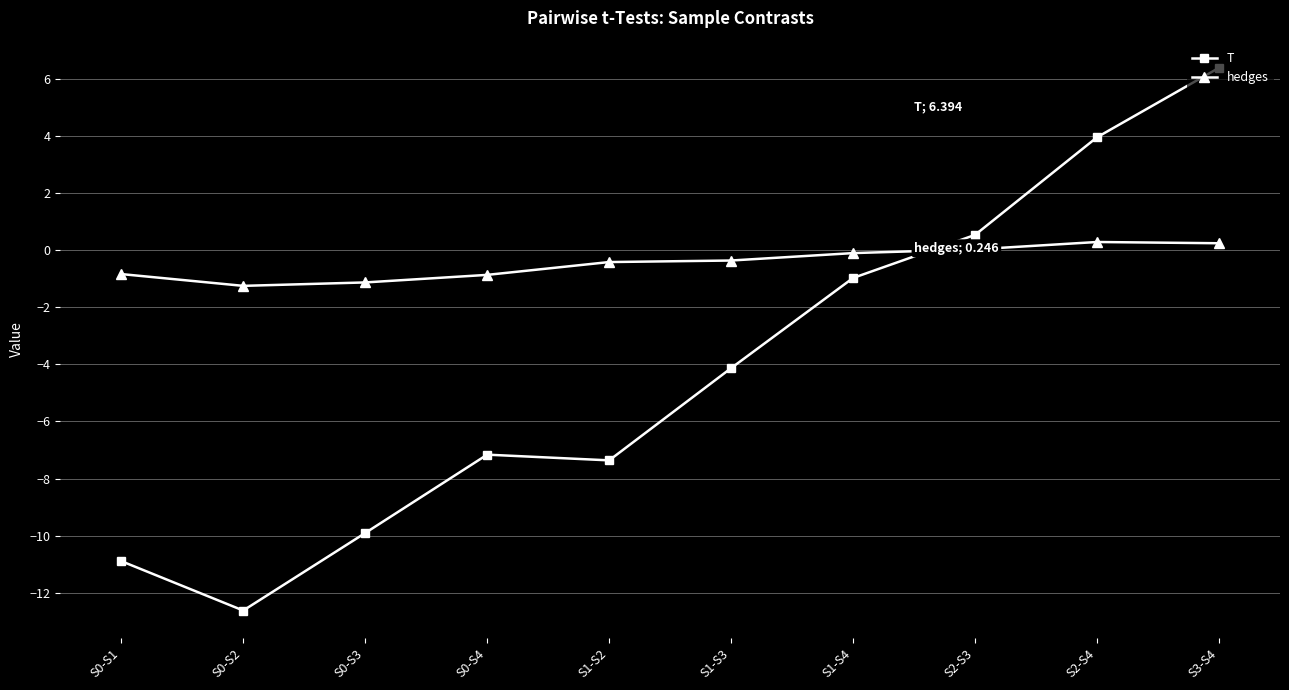

Does the chart display data point markers on the line(s)?

Yes